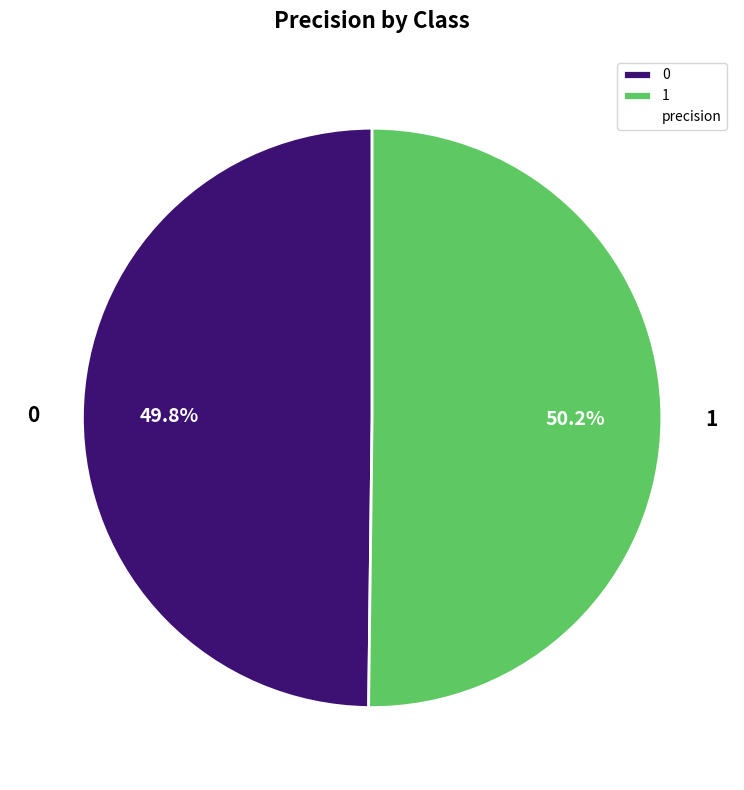

How many slices are in this pie chart?

2